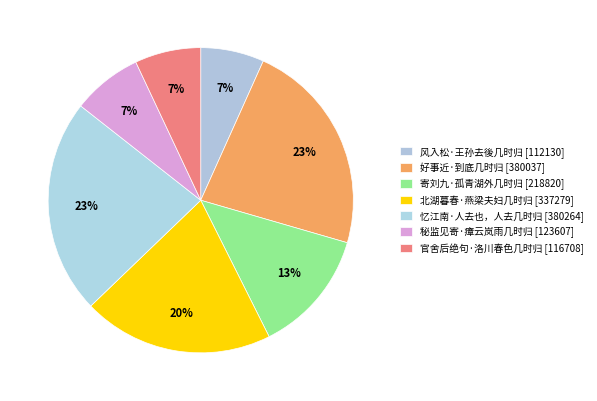

How many slices are in this pie chart?

7